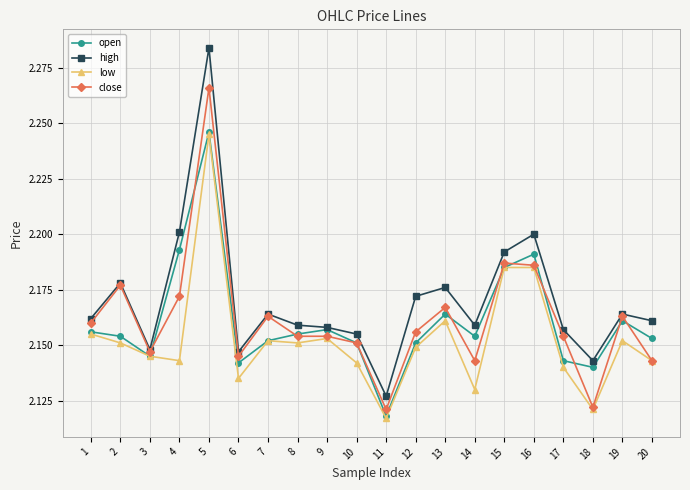

Is it true that high equals 2.2 at 1?

True